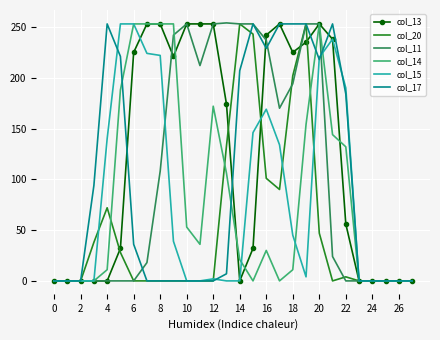

What is the greatest value displayed?

254